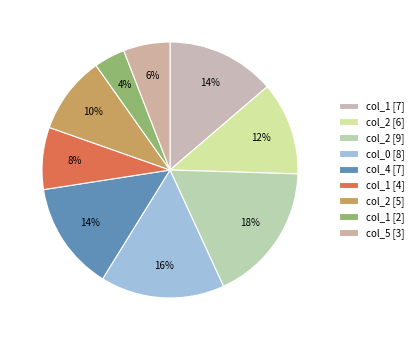

To the nearest percent, what percentage of the pie is col_0 [8]?

16%